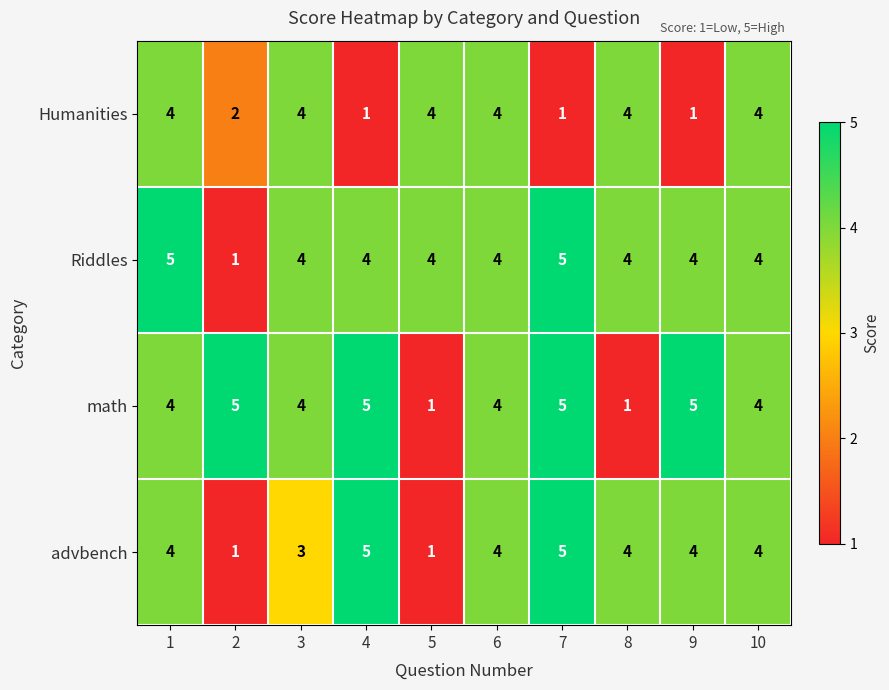

What is the average value of the Humanities series?

3